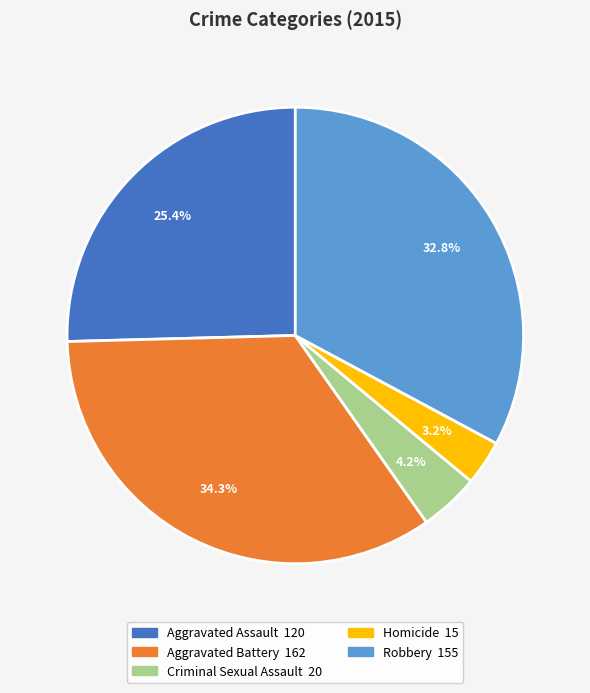

Do Criminal Sexual Assault and Homicide together represent more than half of the pie?

No